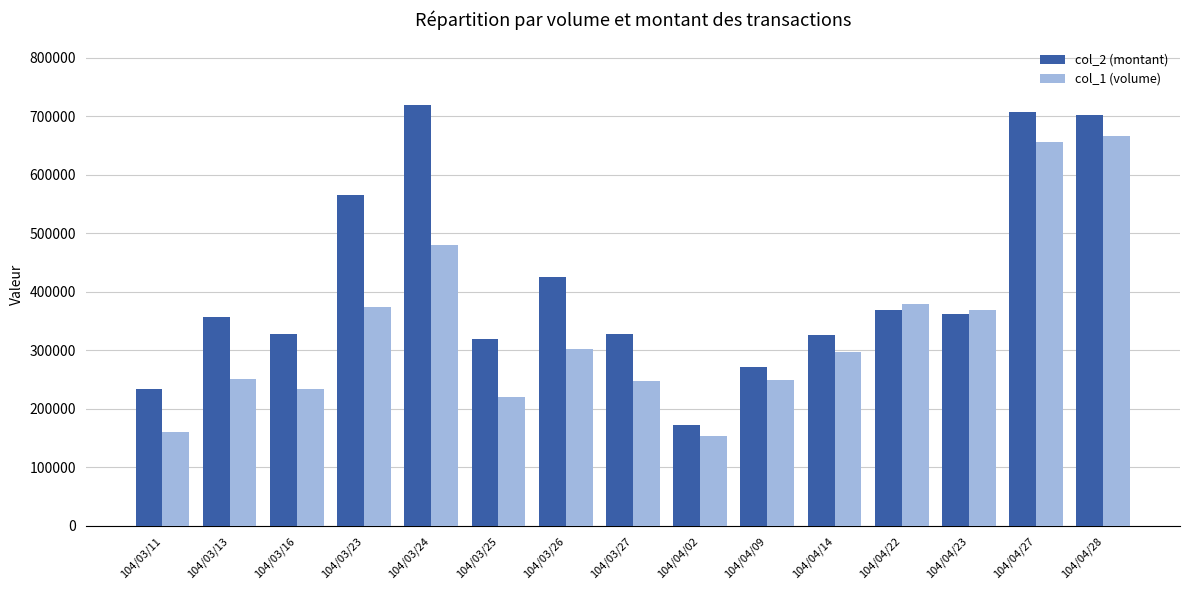

Which series has the largest range (max minus min)?

col_2 (montant)